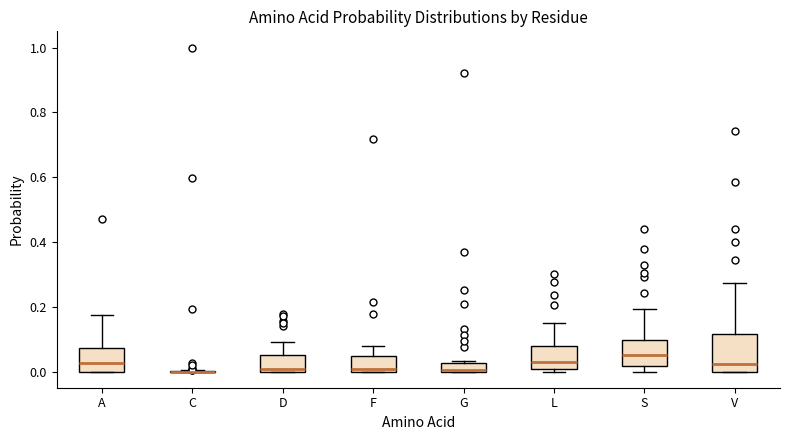

Where is the upper edge of the box for L on the y-axis? The values are not printed on the chart, so give them approximately, as read against the axis.

0.08